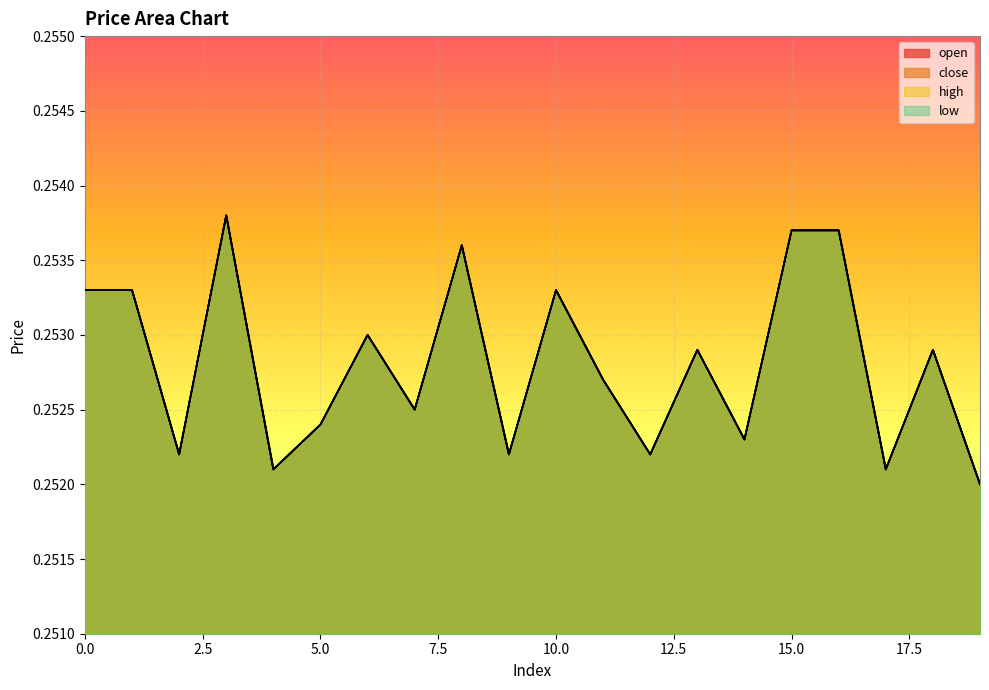

What is the sum of all open values?

5.1